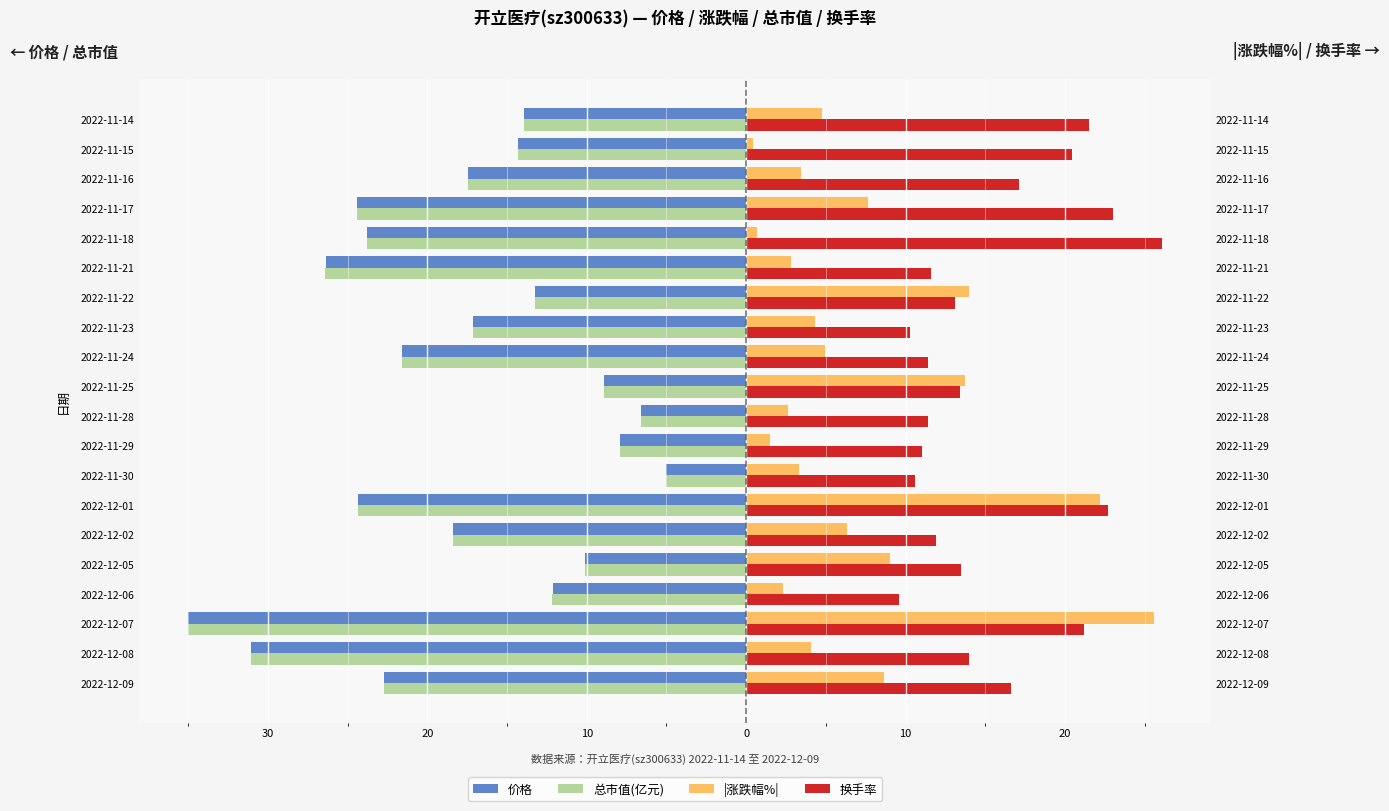

What is the average value of the 换手率 series?

15.5